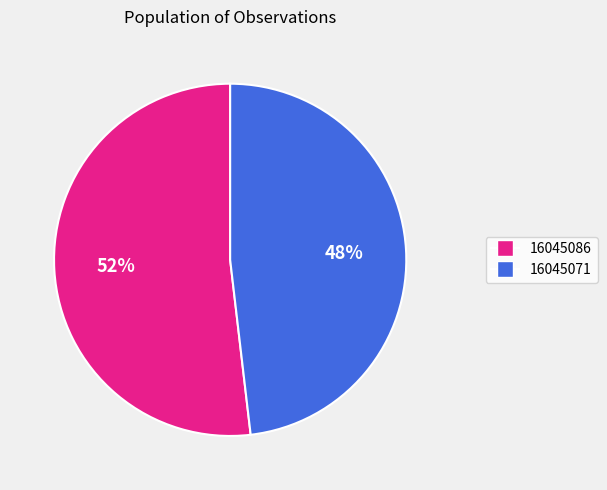

Is it true that 16045086 is 52% of the pie?

True